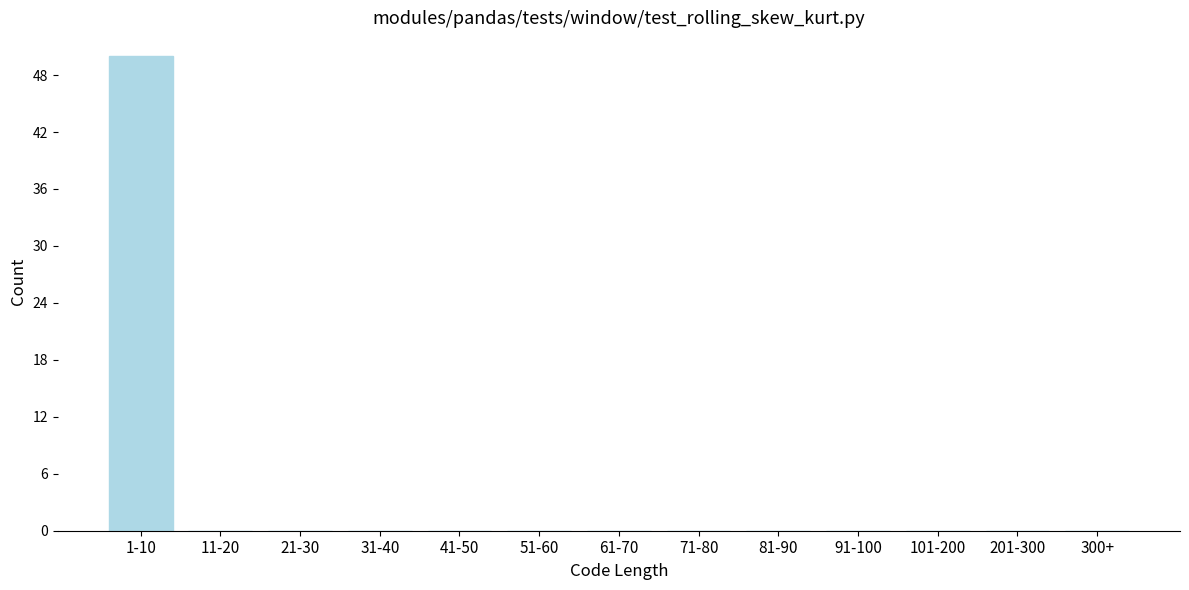

Reading left to right, extract all data points from this chart.

1-10=50	11-20=0	21-30=0	31-40=0	41-50=0	51-60=0	61-70=0	71-80=0	81-90=0	91-100=0	101-200=0	201-300=0	300+=0